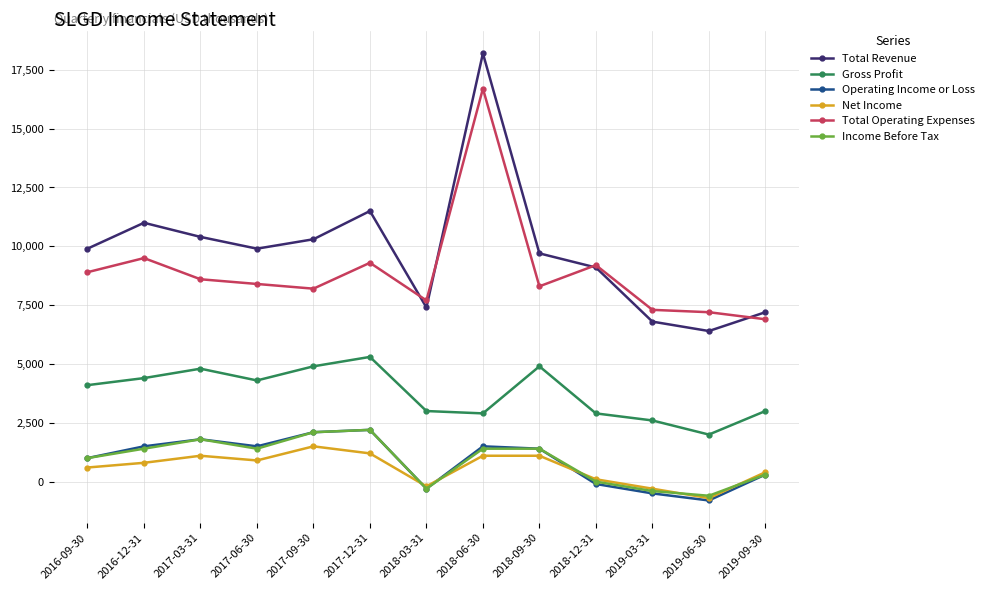

What is the highest value of the Gross Profit series?

5300